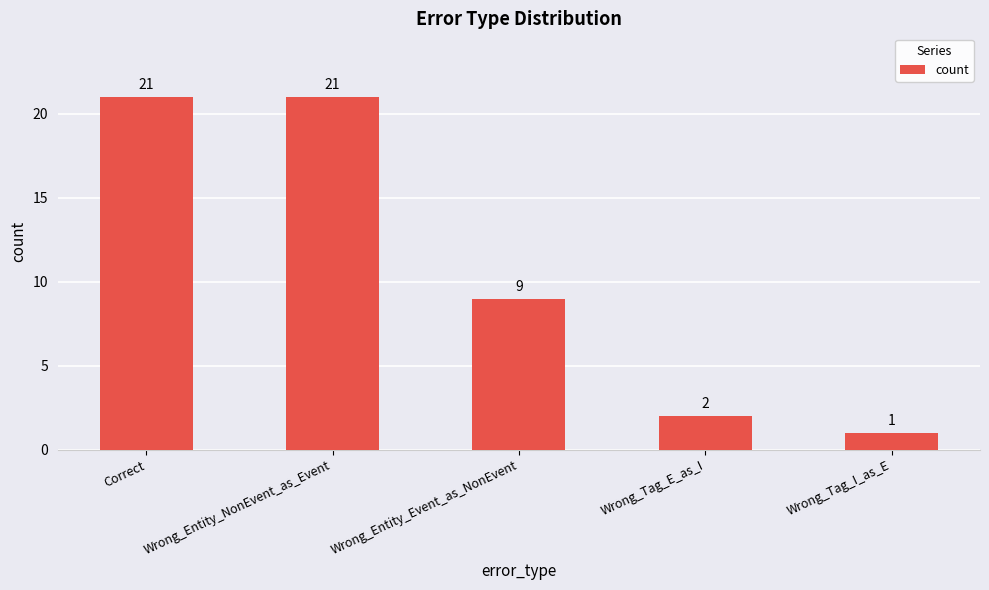

Reading right to left, what are all the values shown in this chart?

Wrong_Tag_I_as_E=1	Wrong_Tag_E_as_I=2	Wrong_Entity_Event_as_NonEvent=9	Wrong_Entity_NonEvent_as_Event=21	Correct=21